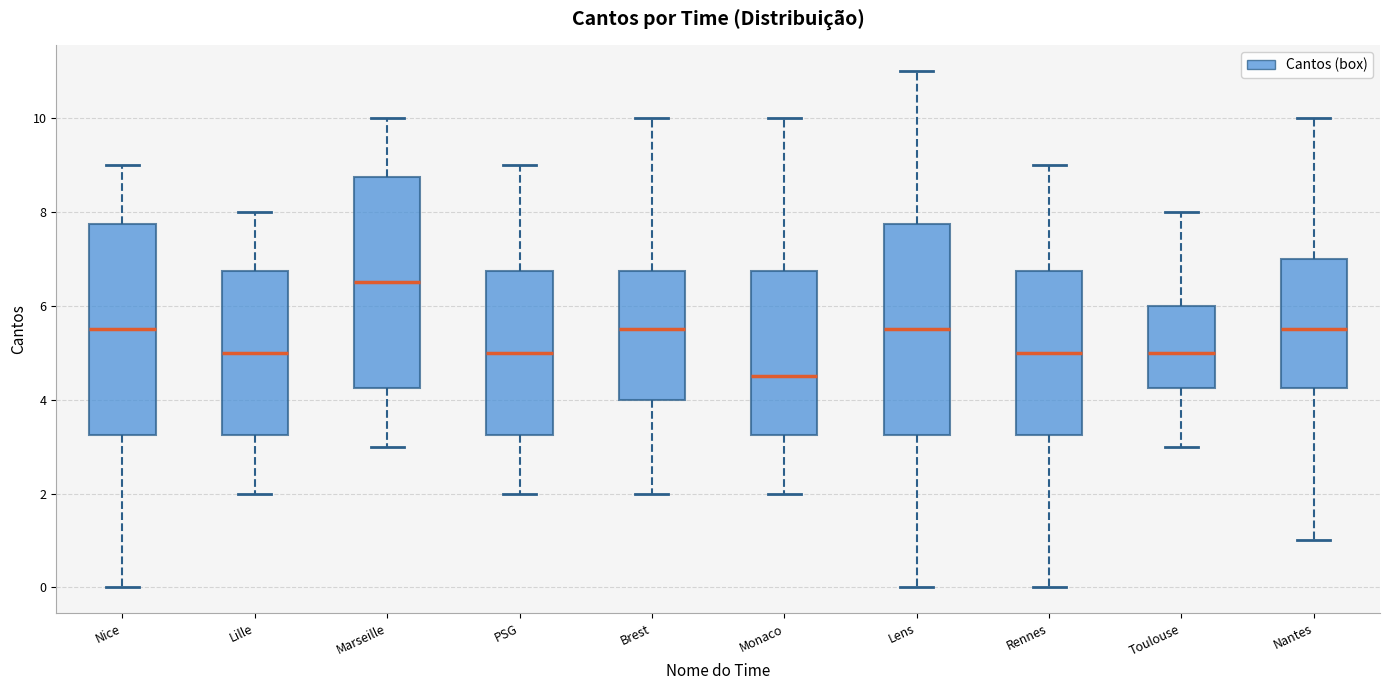

Which box has the highest median line?

Marseille